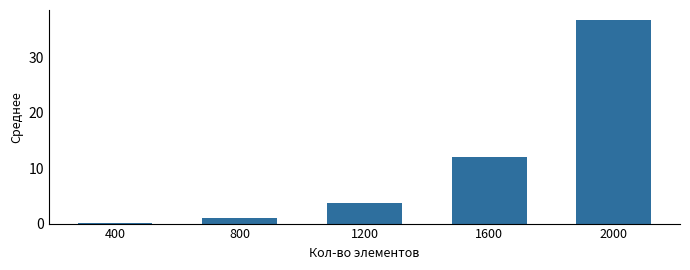

How many values are below 3?

2